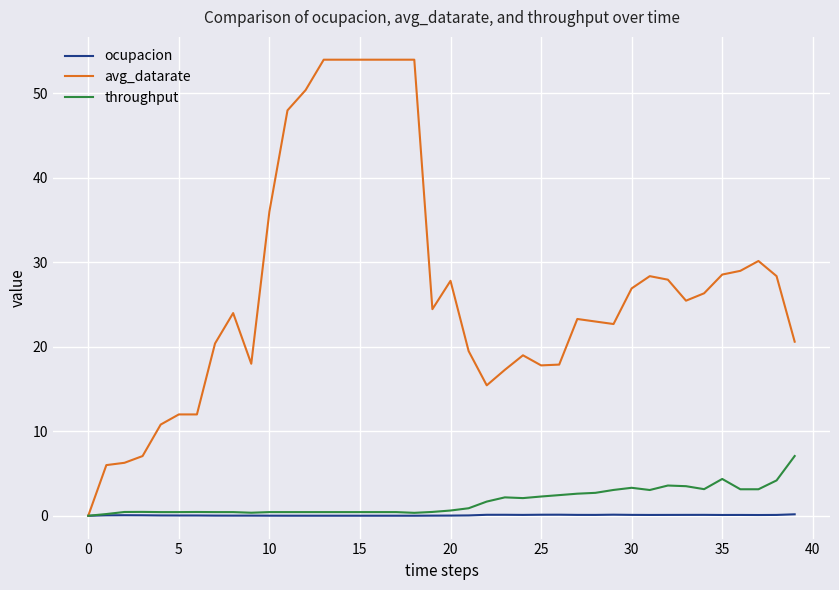

Rank the series by their maximum value, from highest to lowest.

avg_datarate, throughput, ocupacion